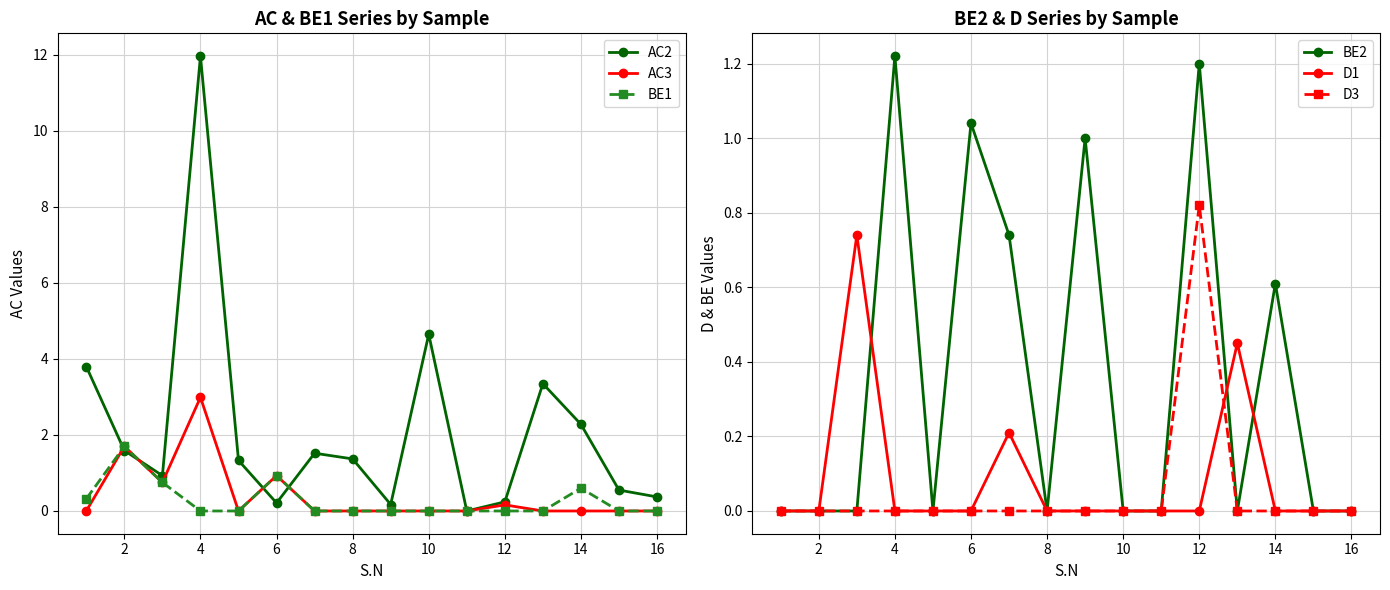

What is the highest value of the AC3 series?

3.0